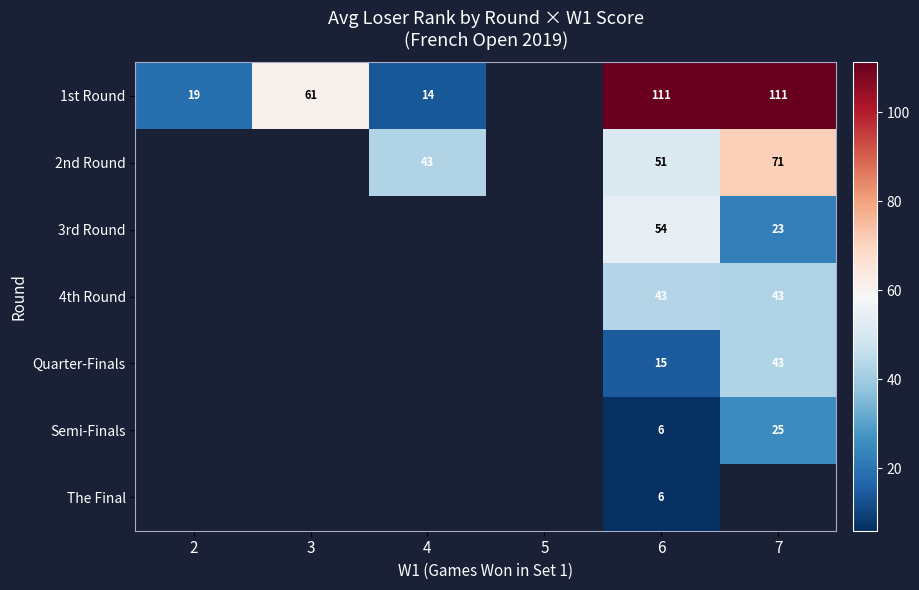

The value of Semi-Finals at 7 is 11. True or false?

False